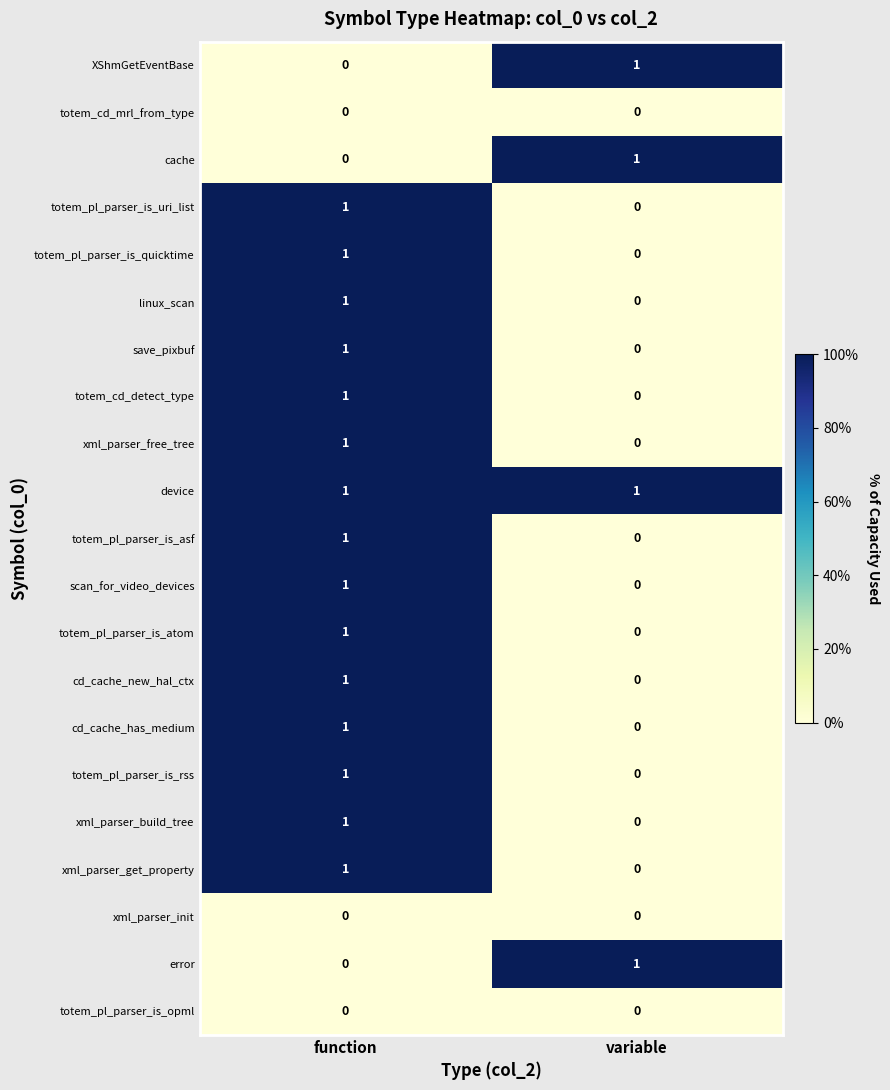

Which category has the lowest value in the error series?

function